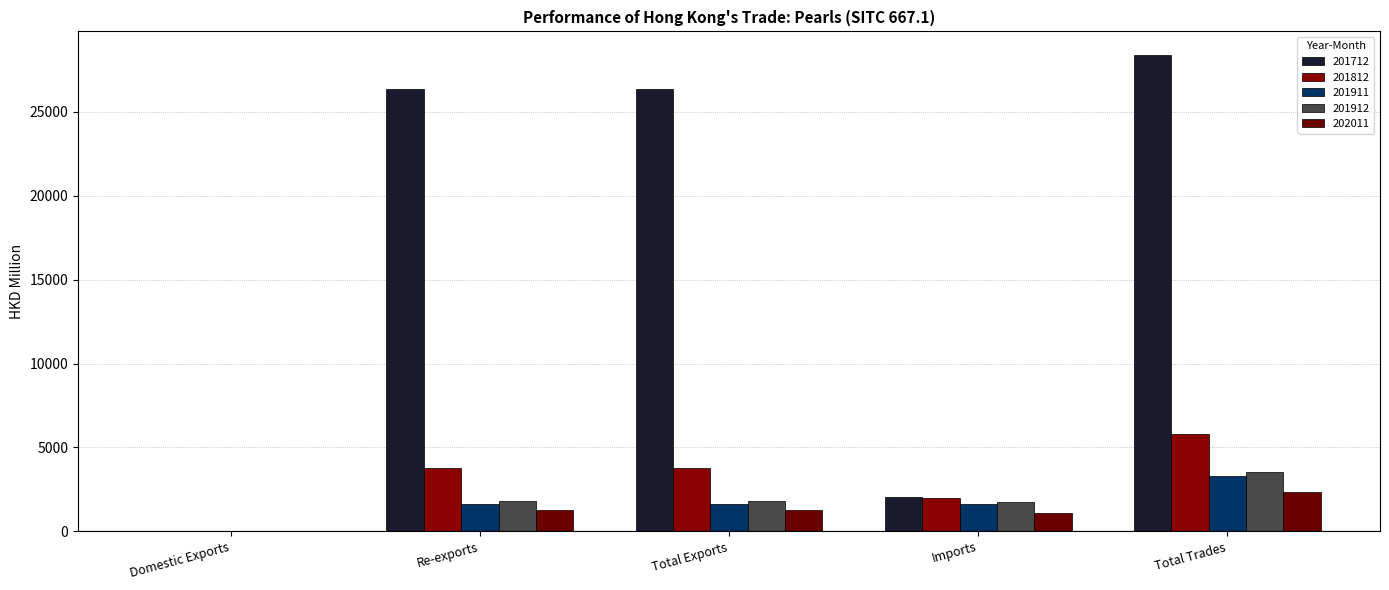

How many categories are shown in the chart?

5